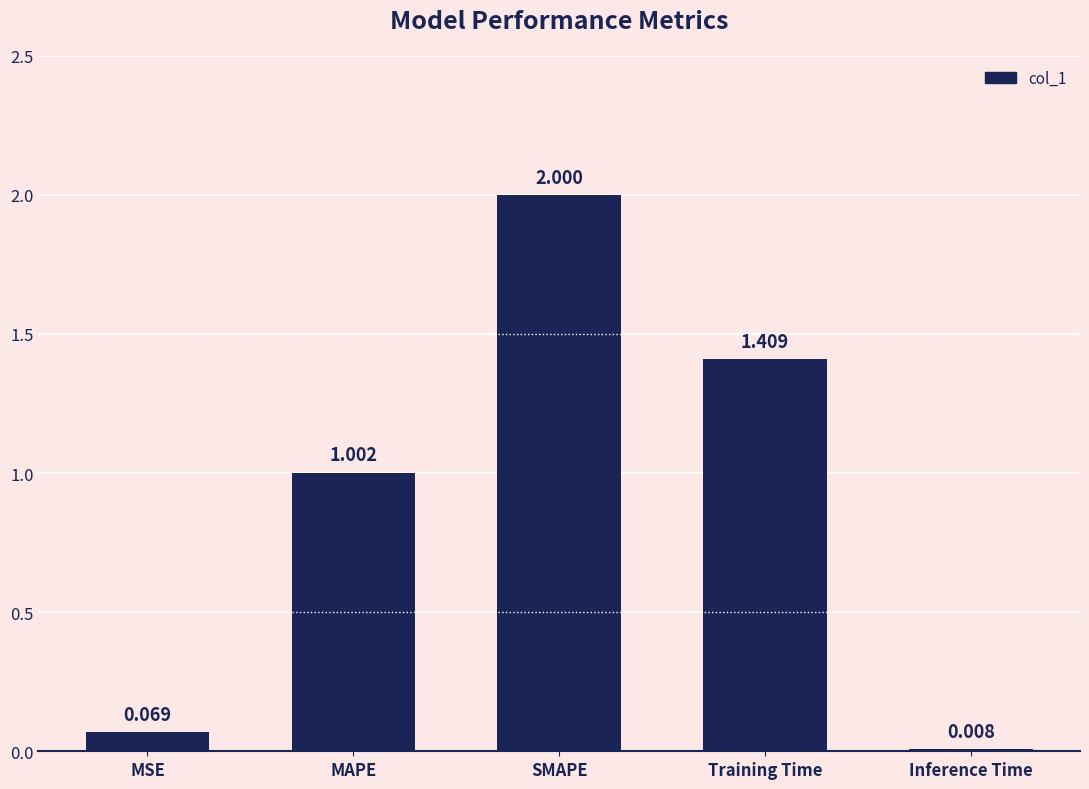

What is the maximum value shown in the chart?

2.0